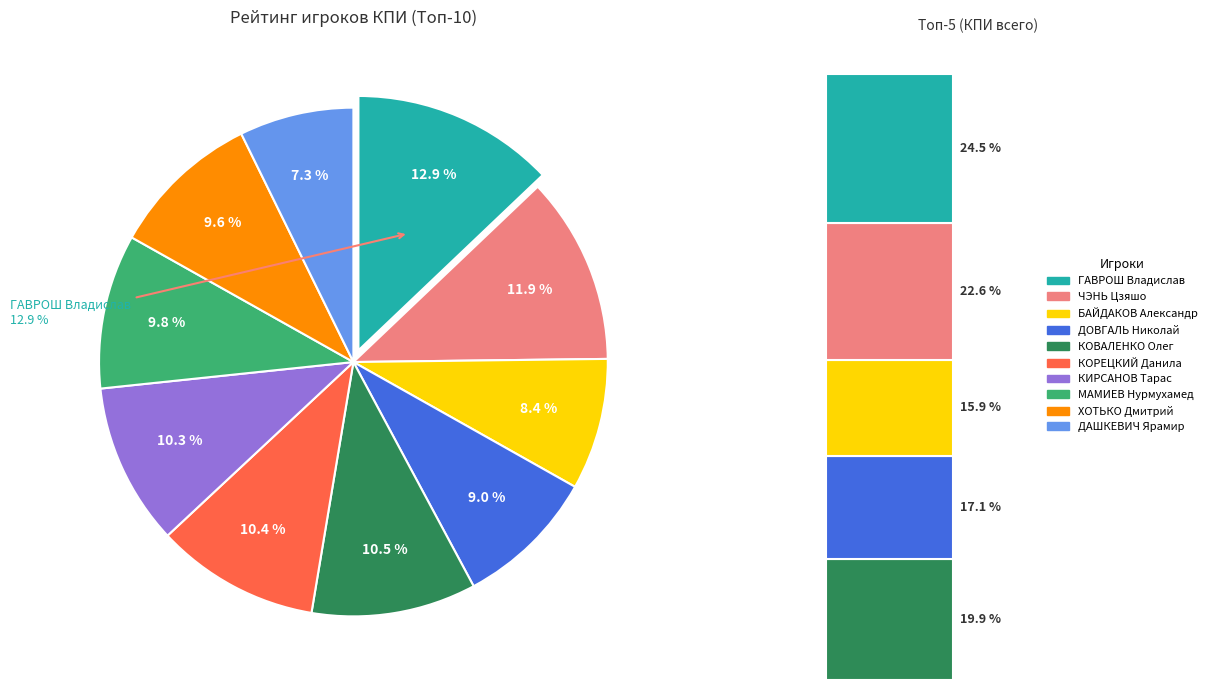

Is the sum of МАМИЕВ Нурмухамед and БАЙДАКОВ Александр greater than half?

No